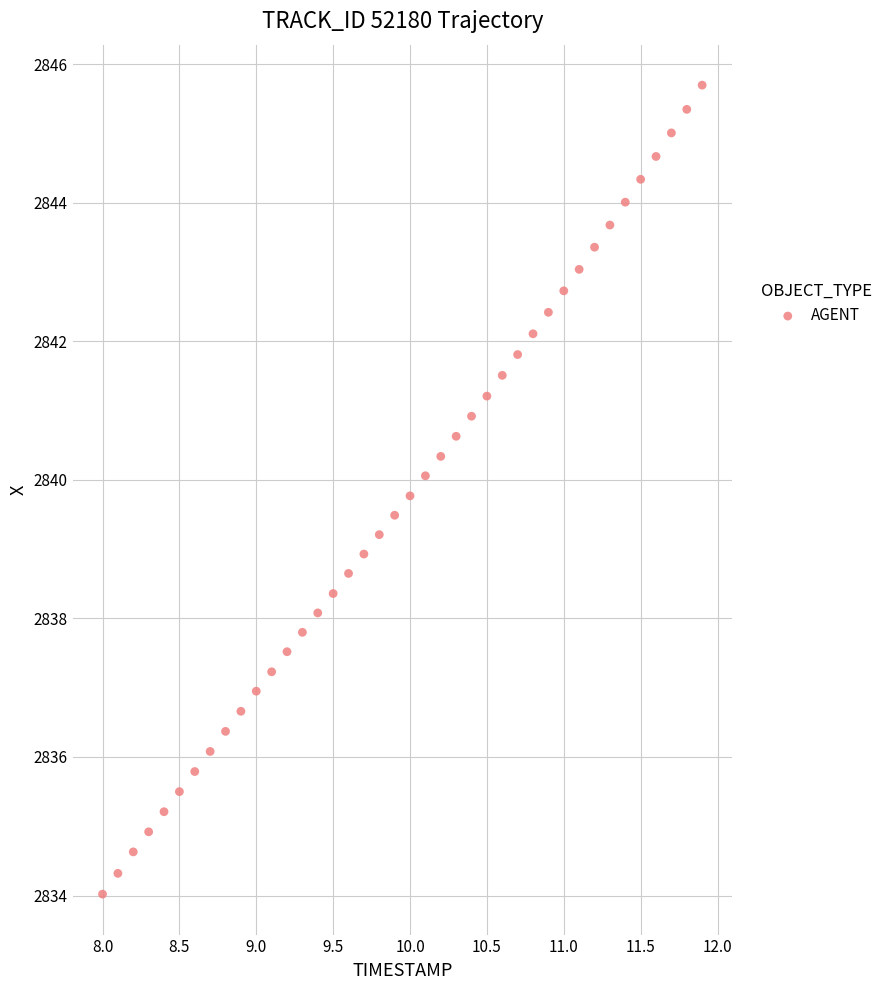

What is the range of Y values (max minus min)?

11.7